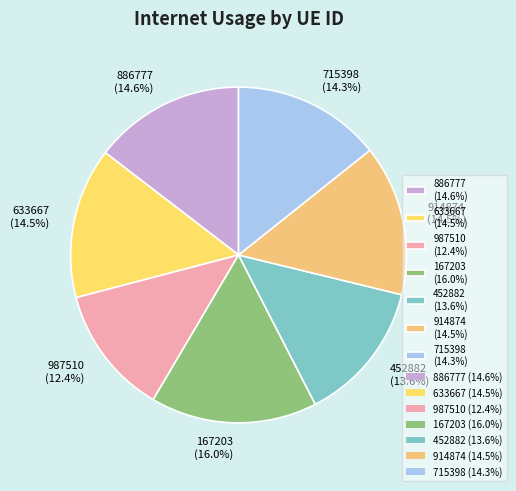

How many slices are in this pie chart?

7